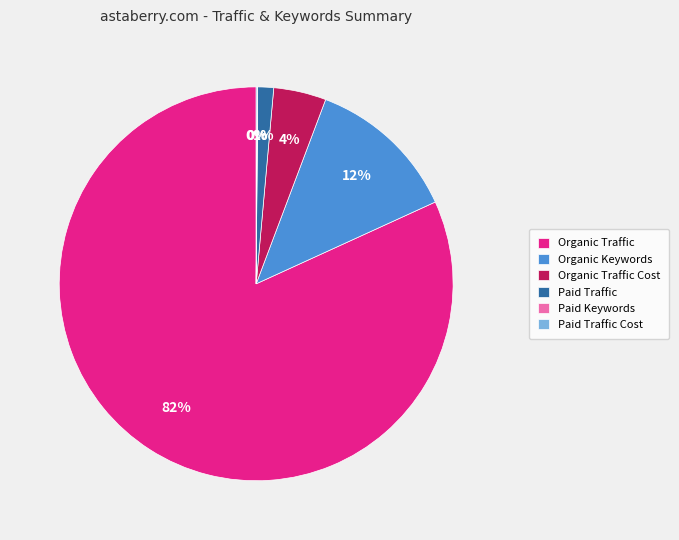

True or false: Organic Keywords accounts for 12% of the total.

True